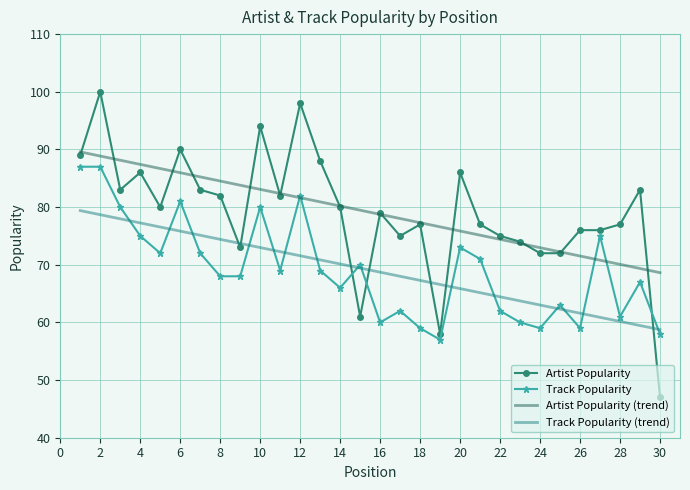

Which series has the widest spread of values?

Artist Popularity